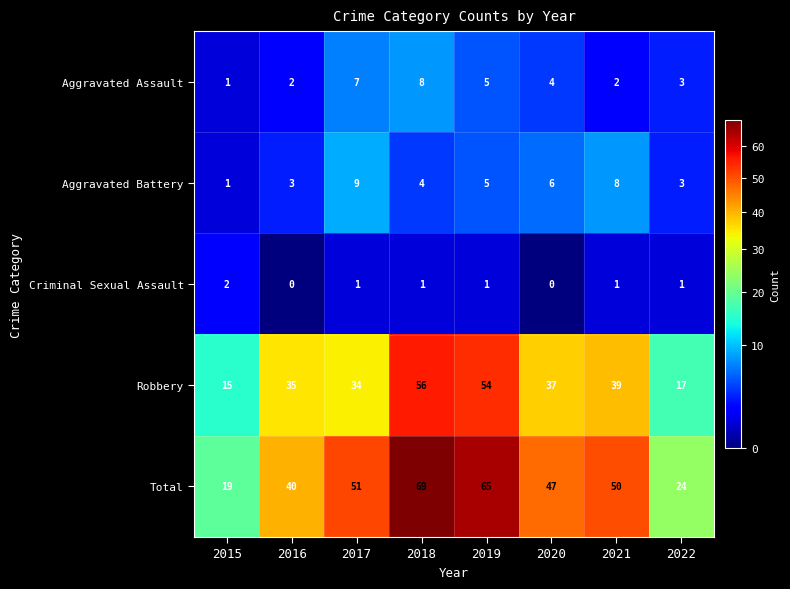

Which series has the largest total across all categories?

Total